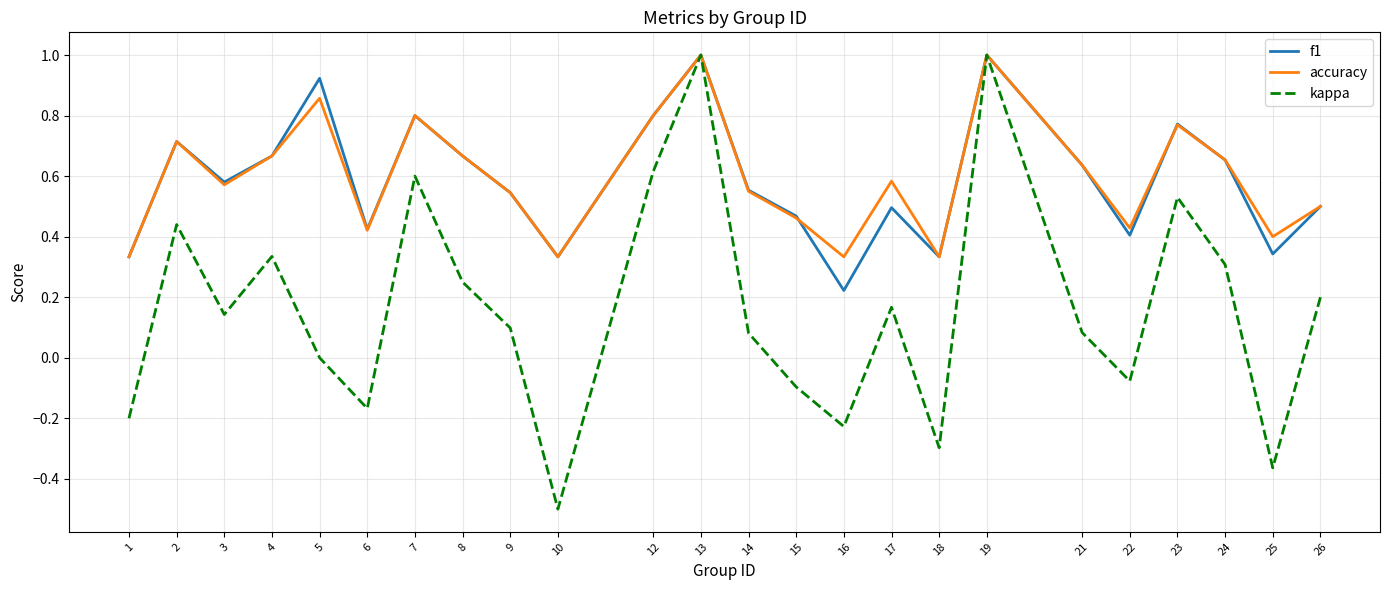

What is the smallest value displayed?

-0.5